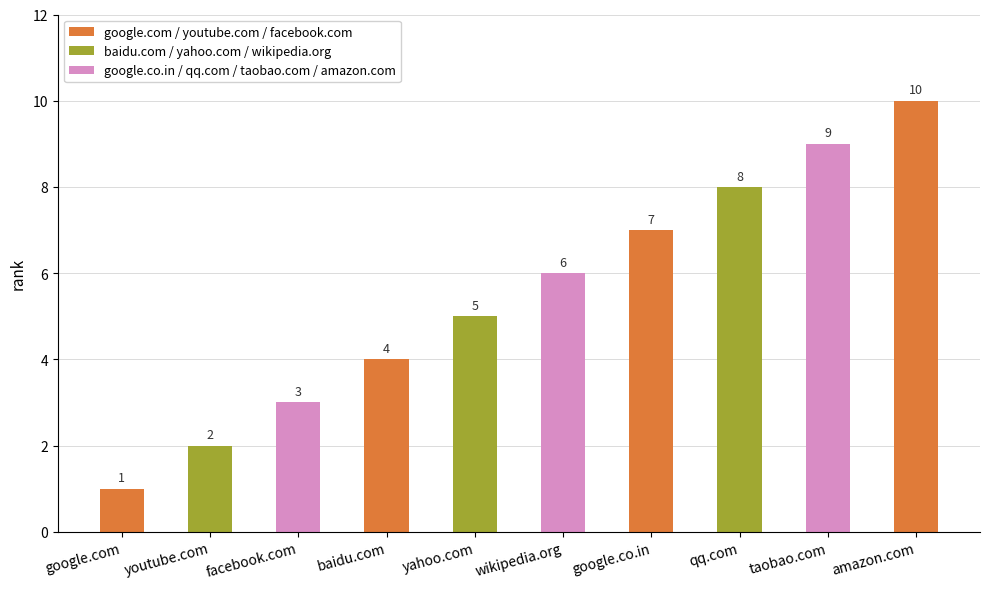

Rank the categories by value from lowest to highest.

google.com, youtube.com, facebook.com, baidu.com, yahoo.com, wikipedia.org, google.co.in, qq.com, taobao.com, amazon.com